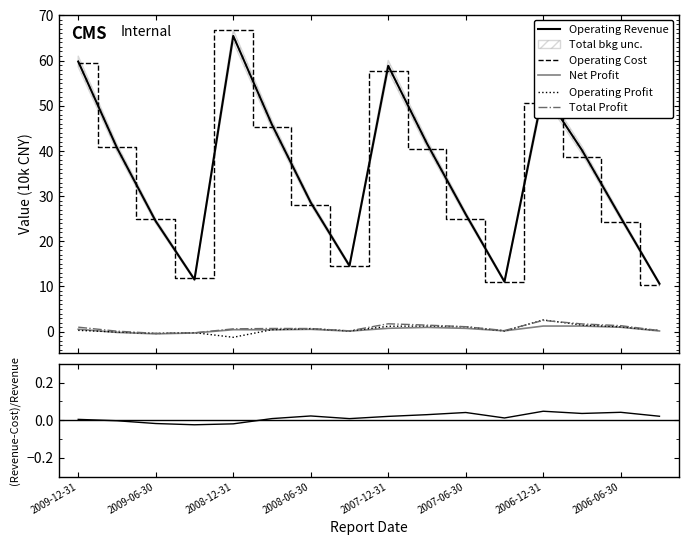

What is the maximum value for Operating Profit?

2.6